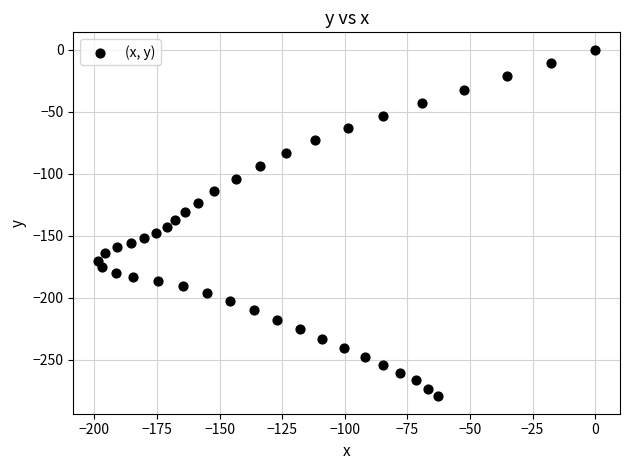

What is the range of X values (max minus min)?

198.5